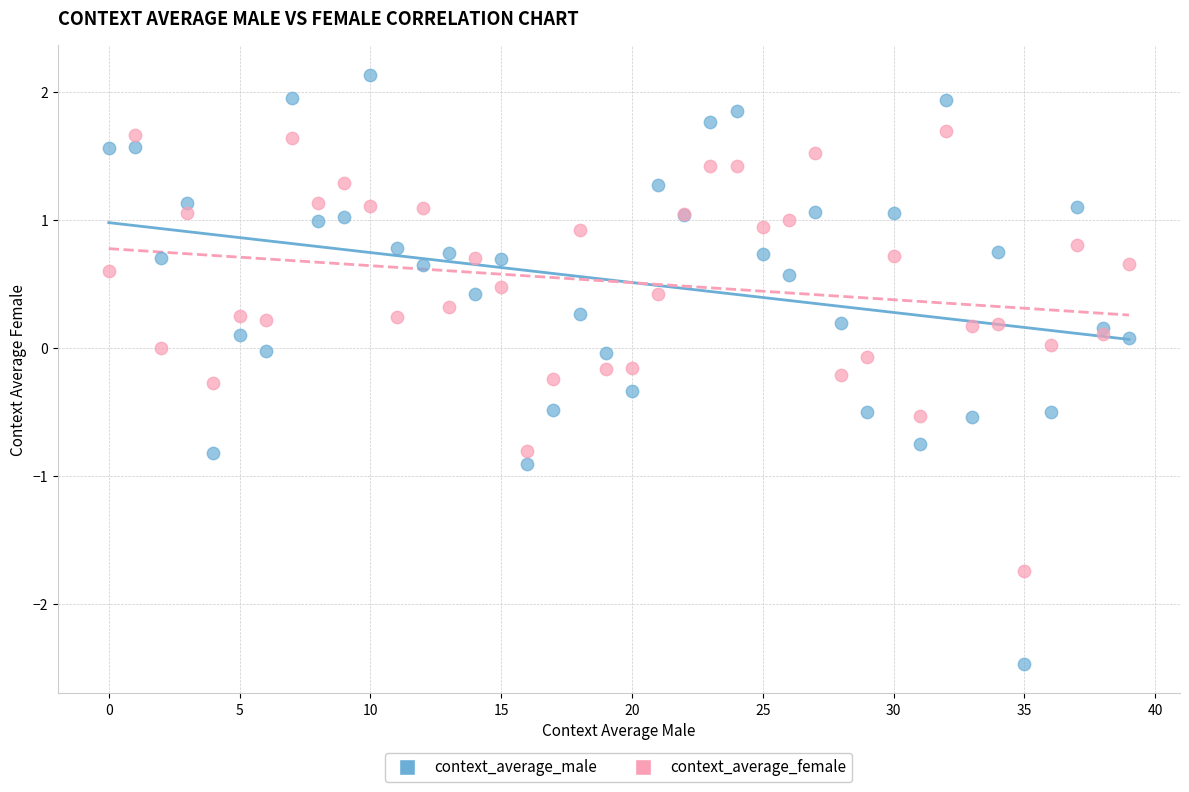

Which series contains the lowest Y value?

context_average_male